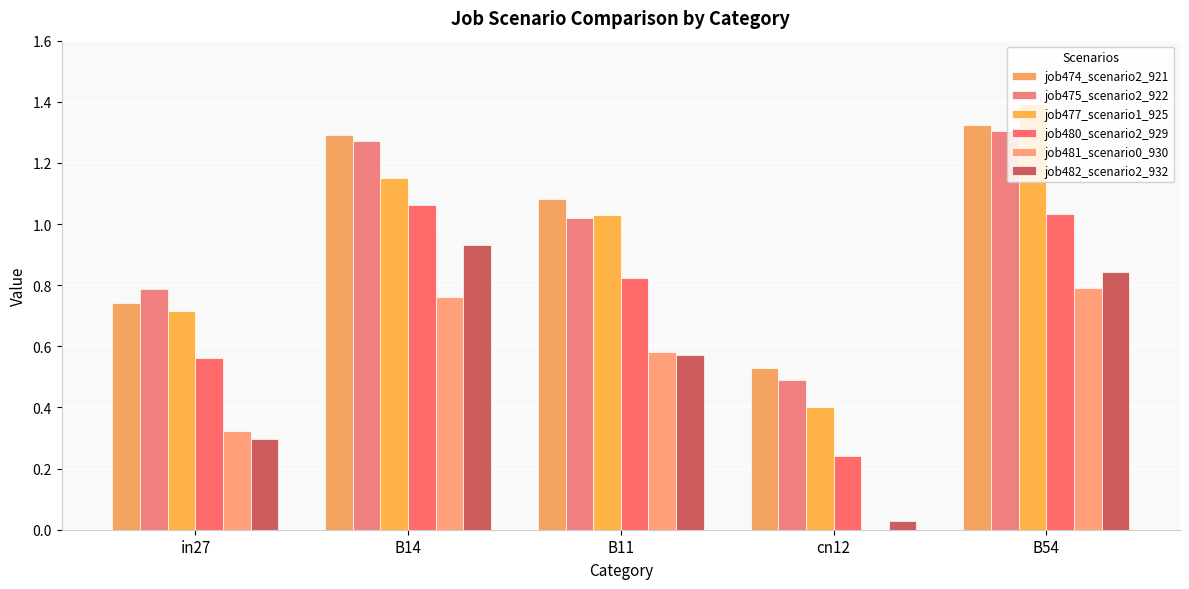

Reading right to left, transcribe all the data shown in this chart.

job474_scenario2_921: 1.3	0.5	1.1	1.3	0.7
job475_scenario2_922: 1.3	0.5	1.0	1.3	0.8
job477_scenario1_925: 1.4	0.4	1.0	1.2	0.7
job480_scenario2_929: 1.0	0.2	0.8	1.1	0.6
job481_scenario0_930: 0.8	0.0	0.6	0.8	0.3
job482_scenario2_932: 0.8	0.0	0.6	0.9	0.3